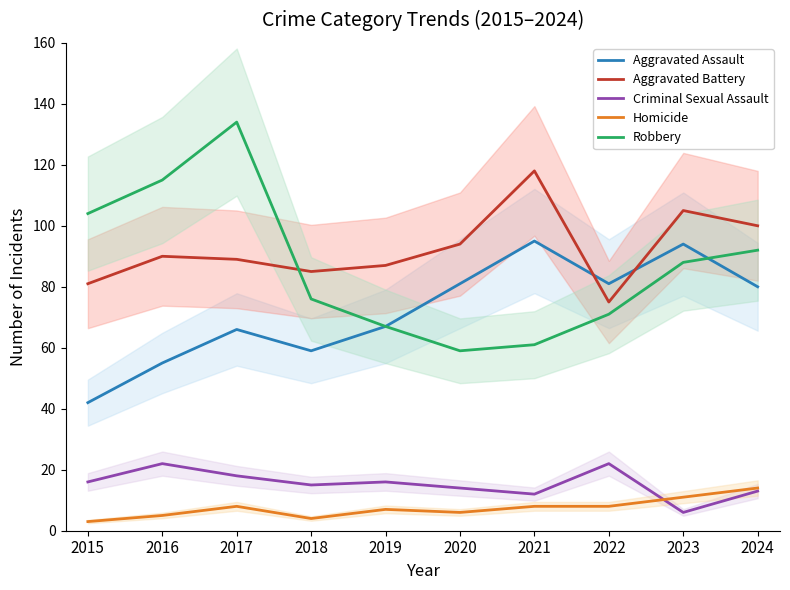

At how many categories does at least one series exceed 39?

10